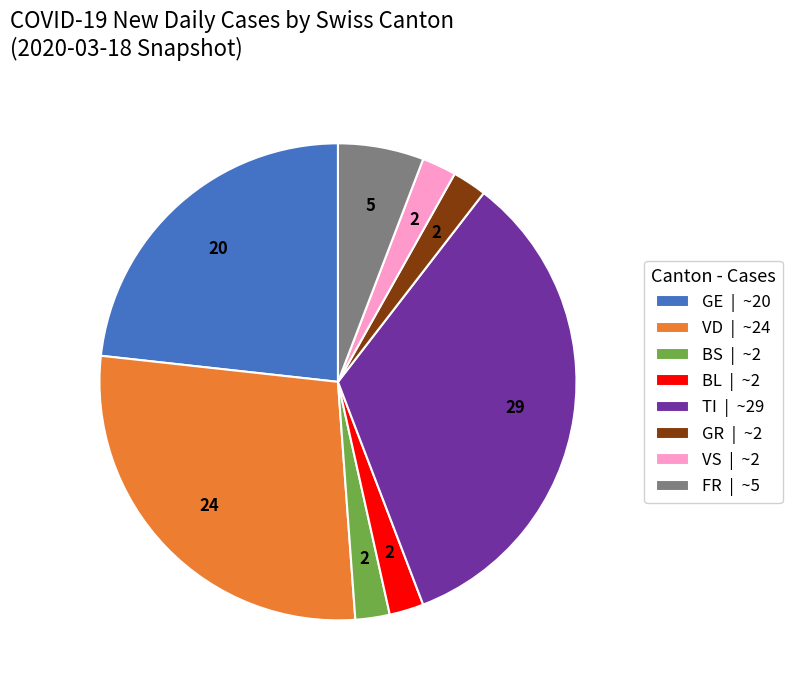

True or false: TI | ~29 accounts for 42% of the total.

False